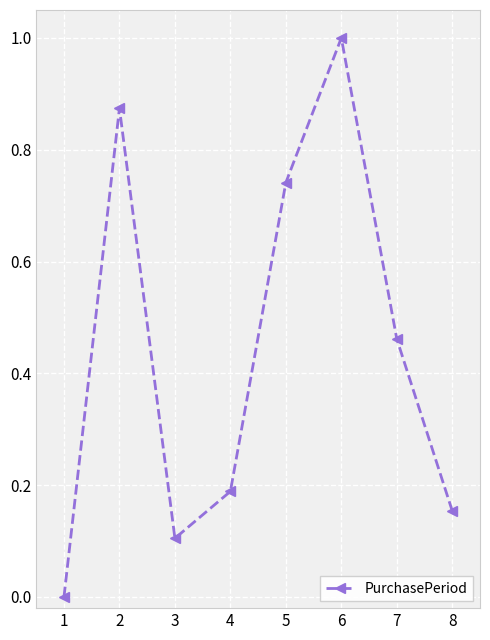

What value does the data have at 6?

1.0